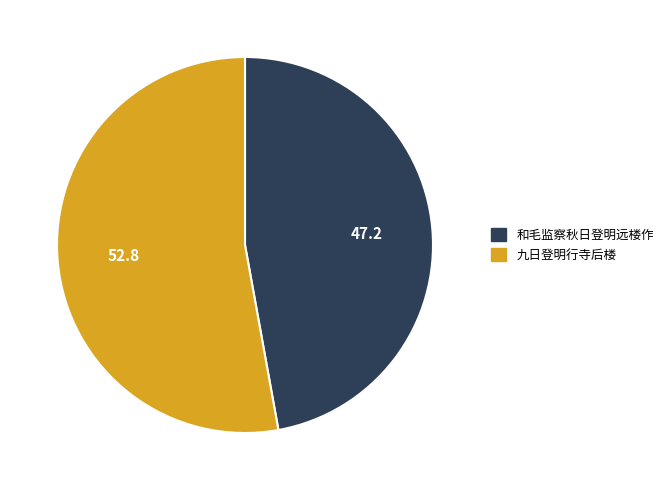

Which slice is the largest?

九日登明行寺后楼